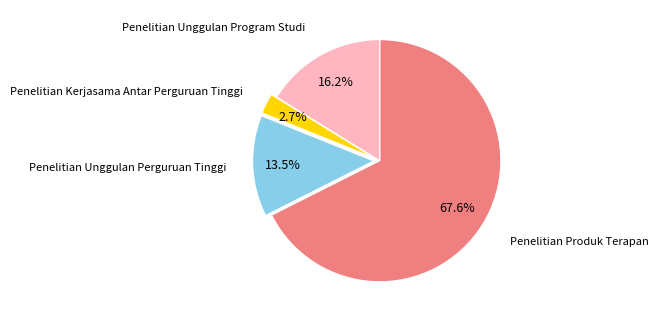

Is there a majority slice in this chart?

Yes